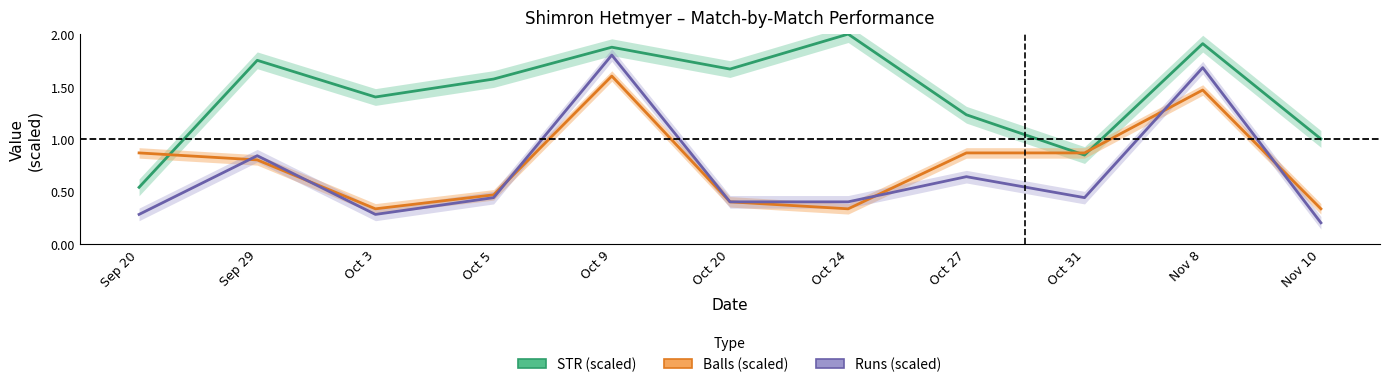

Rank the series by their maximum value, from highest to lowest.

STR (scaled), Runs (scaled), Balls (scaled)